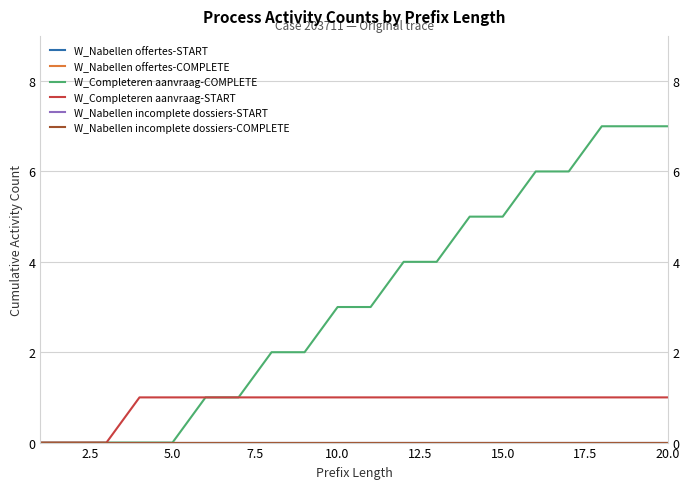

Count the number of data series in this chart.

6